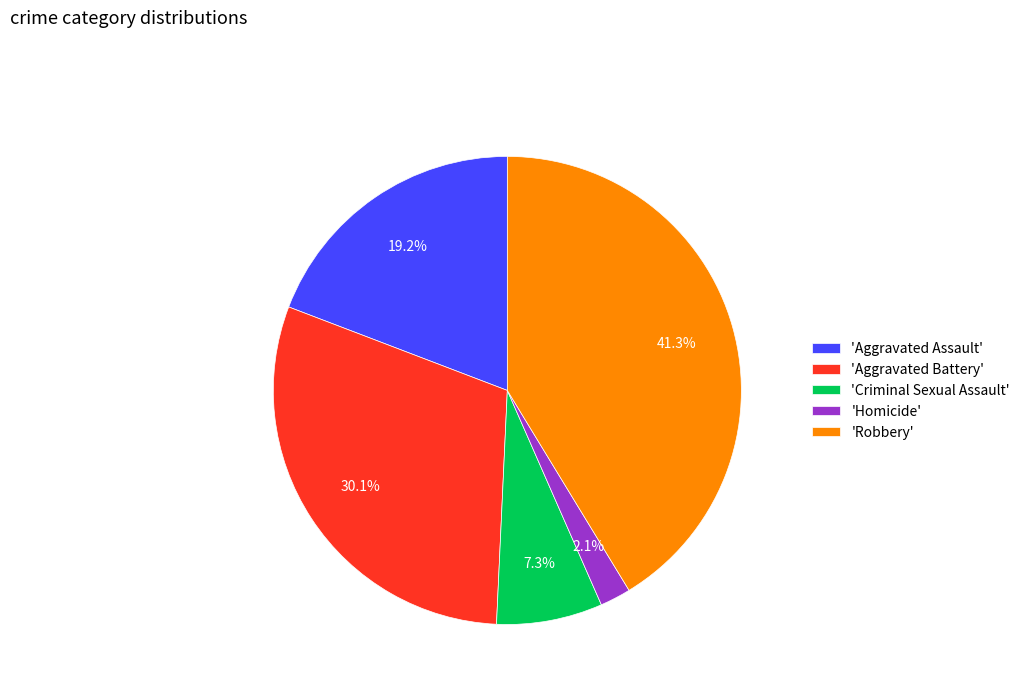

What is the ratio of the value at 'Robbery' to the value at 'Aggravated Assault'?

2.2